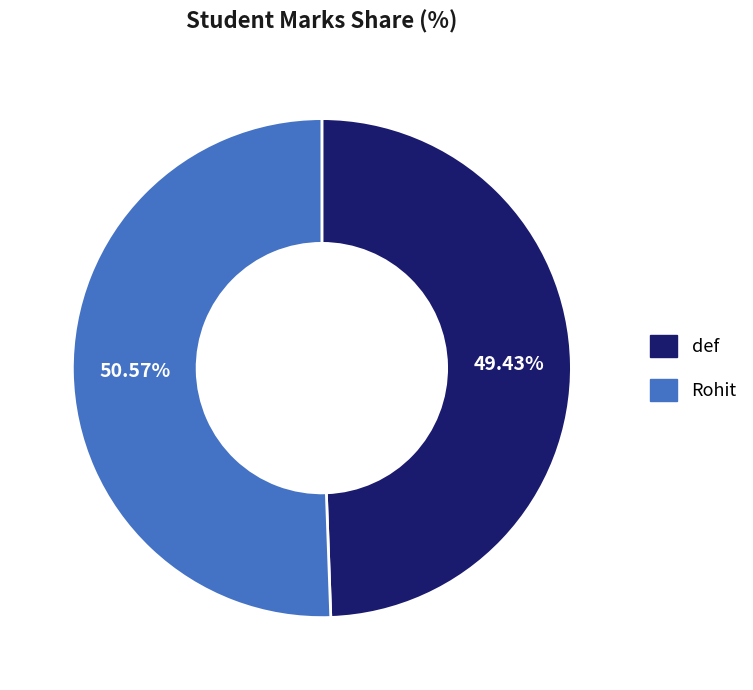

To the nearest percent, what is the combined percentage of Rohit and def?

100%